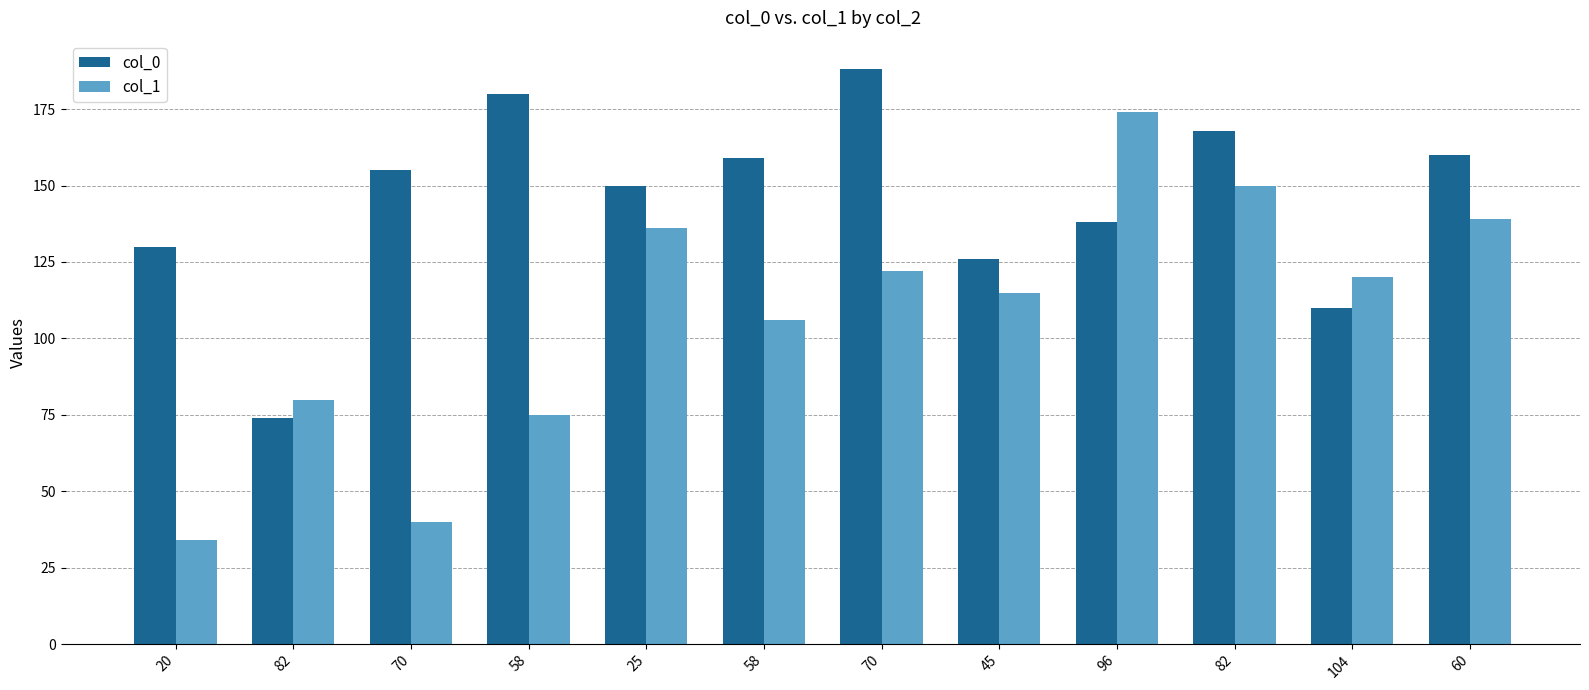

Reading right to left, transcribe all the data shown in this chart.

col_0: 160	110	168	138	126	188	159	150	180	155	74	130
col_1: 139	120	150	174	115	122	106	136	75	40	80	34